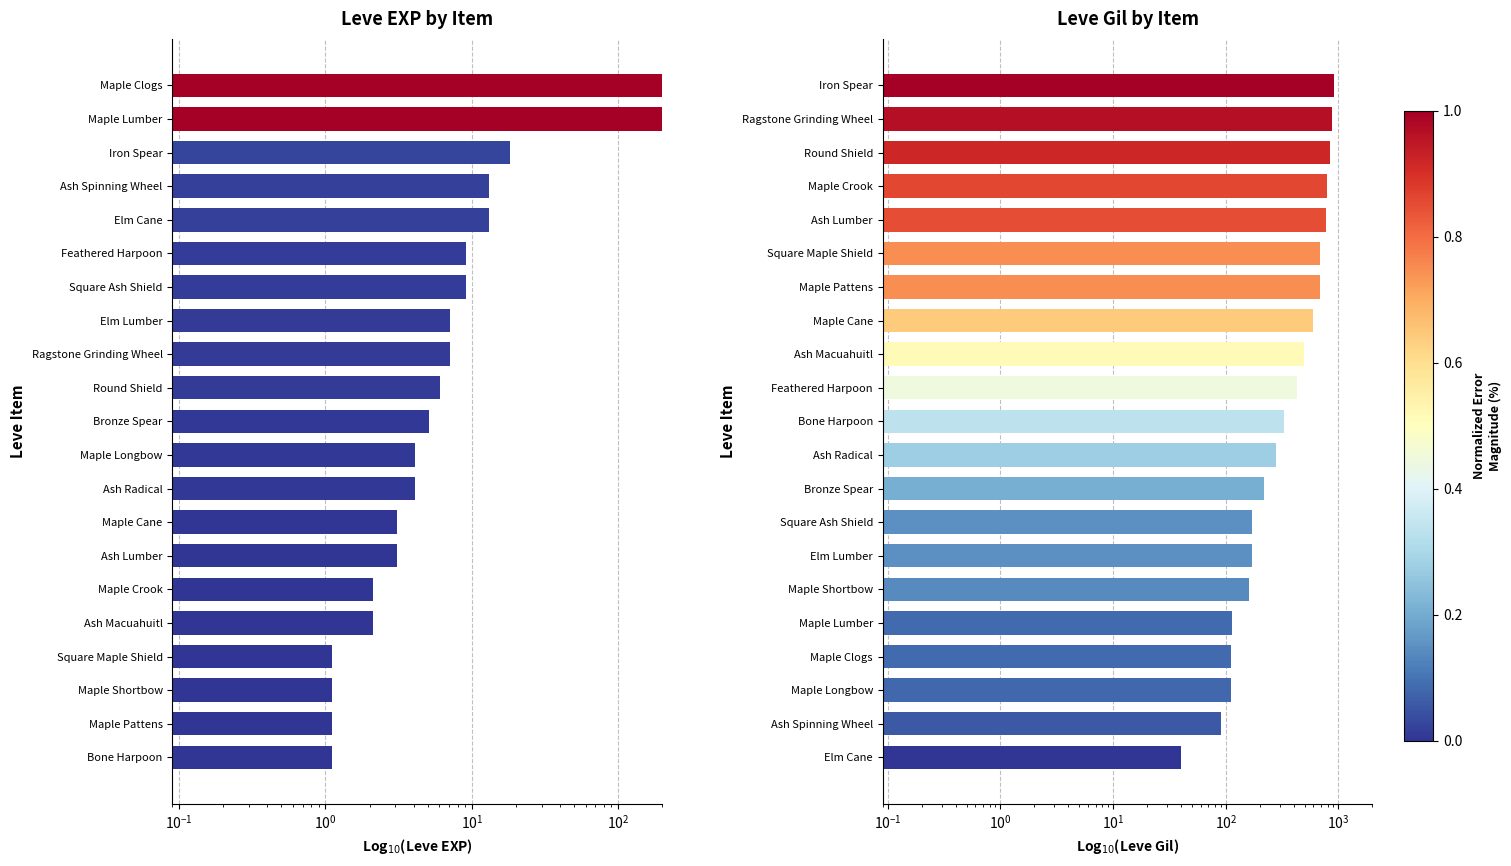

True or false: Leve EXP has a value of 2.1 at Maple Crook.

True